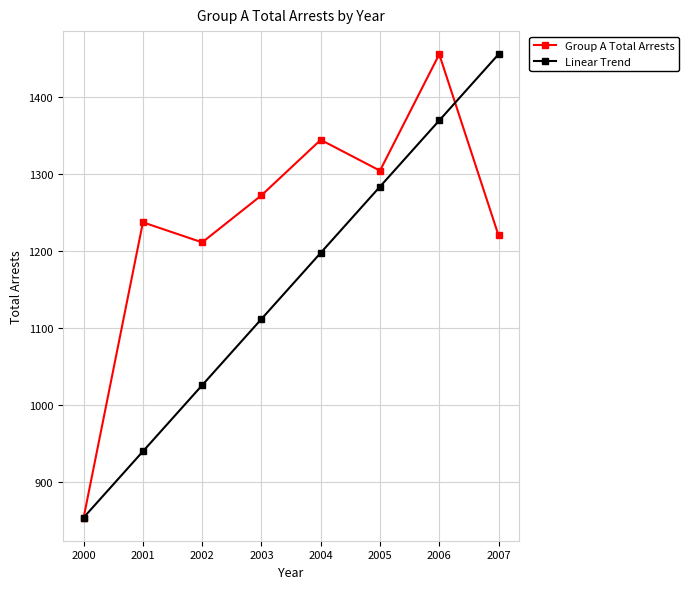

What is the value of the Linear Trend point at the 8th from the left?

1455.0